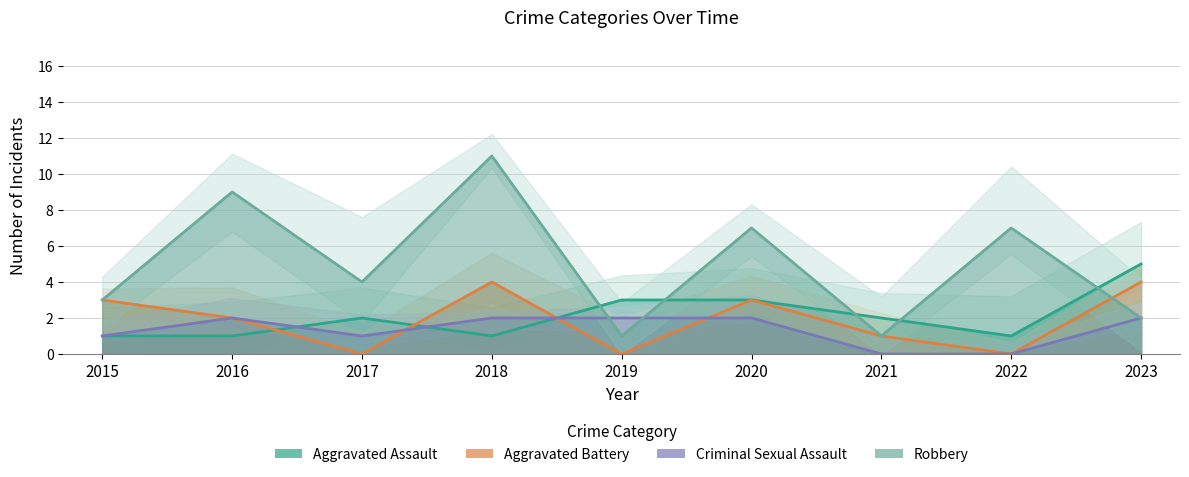

What is the spread (max minus min) of values at 2016?

8